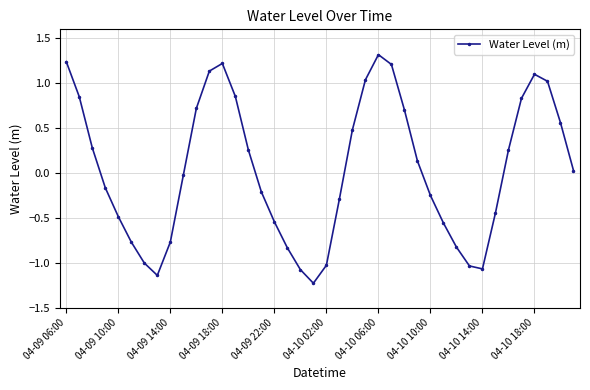

What is the smallest value displayed?

-1.2